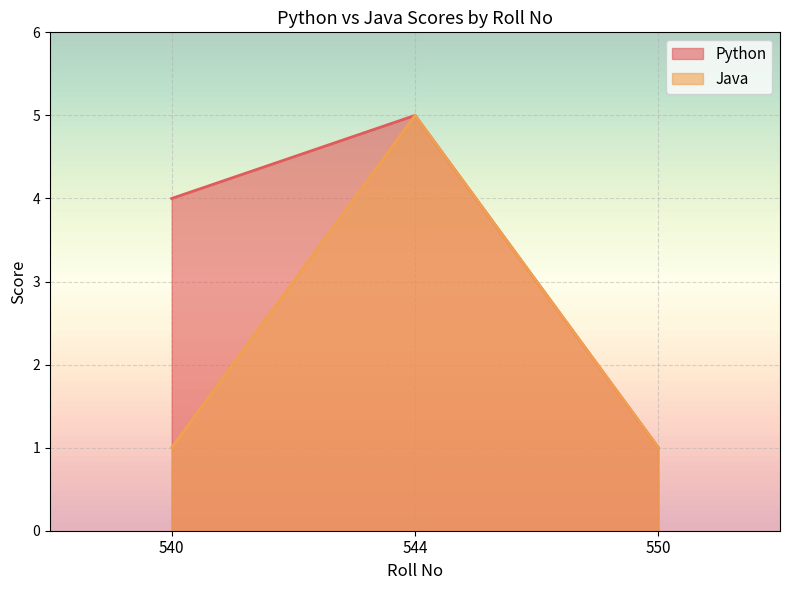

Does the chart display data point markers on the line(s)?

No